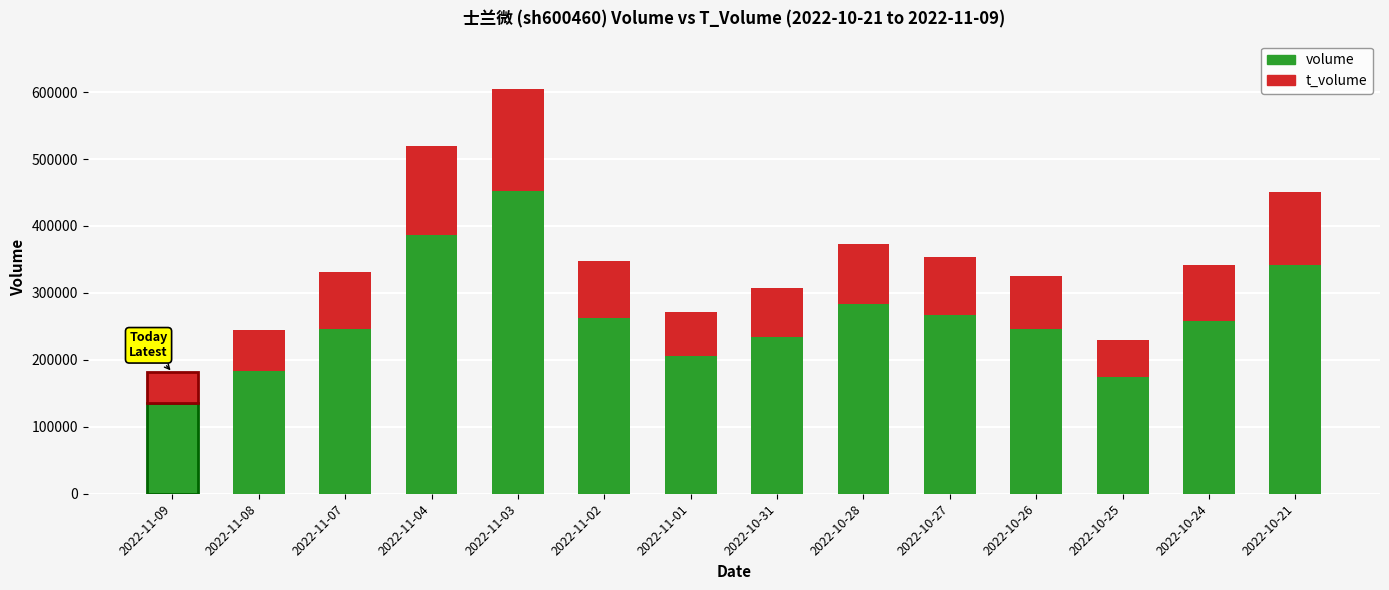

True or false: volume has a value of 407508 at 2022-10-28.

False